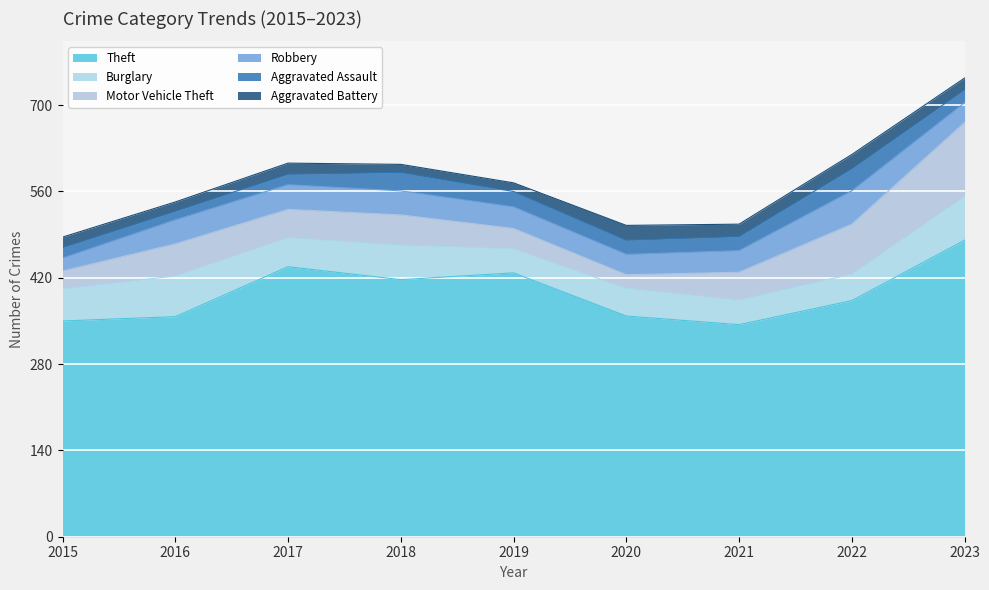

What is the lowest value of the Aggravated Assault series?

14